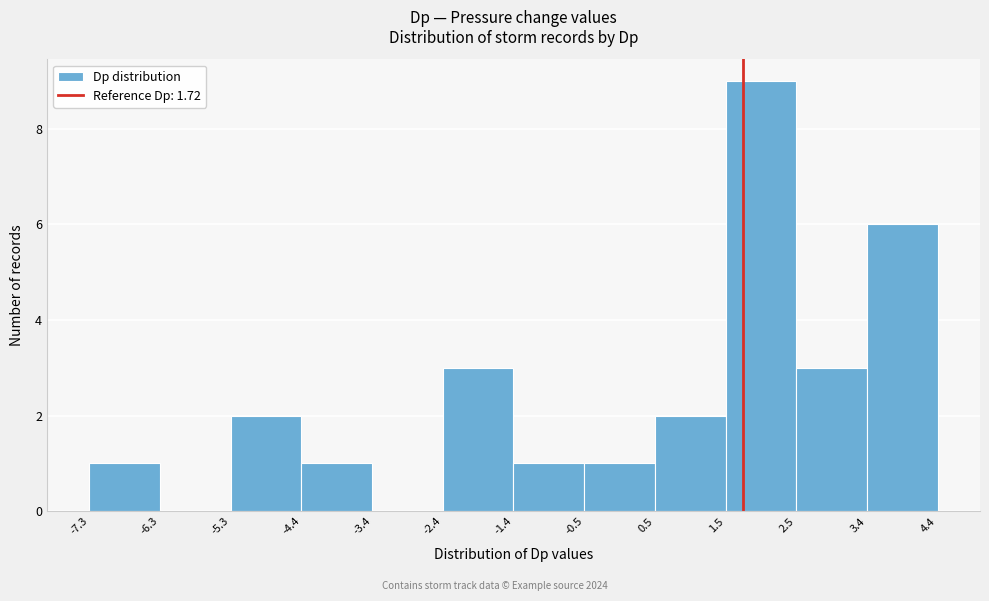

Over which range of the x-axis is the bar tallest?

1.5 to 2.5